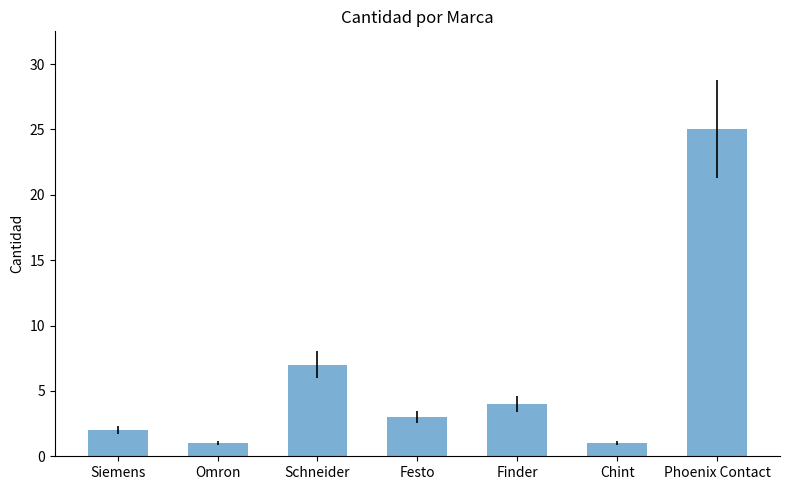

Between Festo and Phoenix Contact, which is larger?

Phoenix Contact